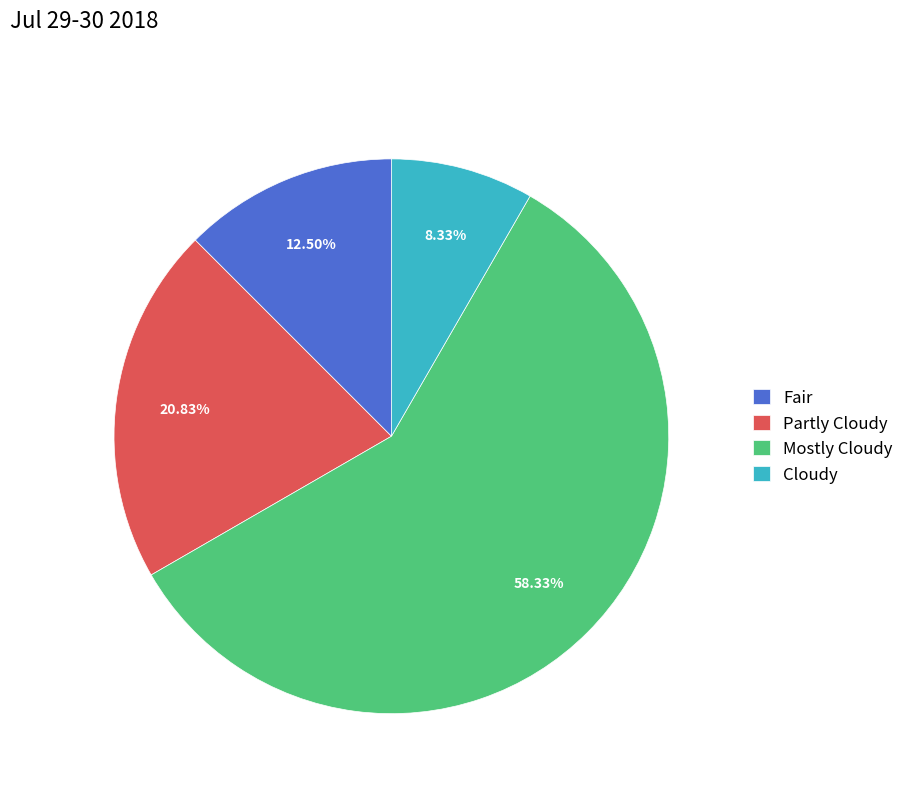

Which category has the biggest portion of the pie?

Mostly Cloudy